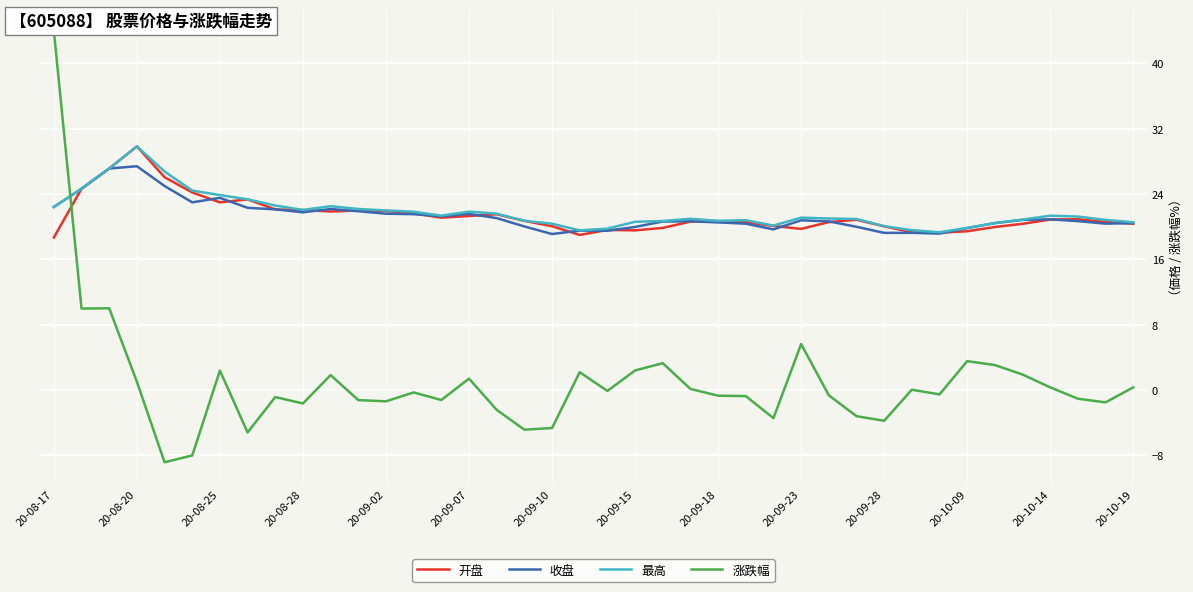

What is the maximum value for 涨跌幅?

44.0